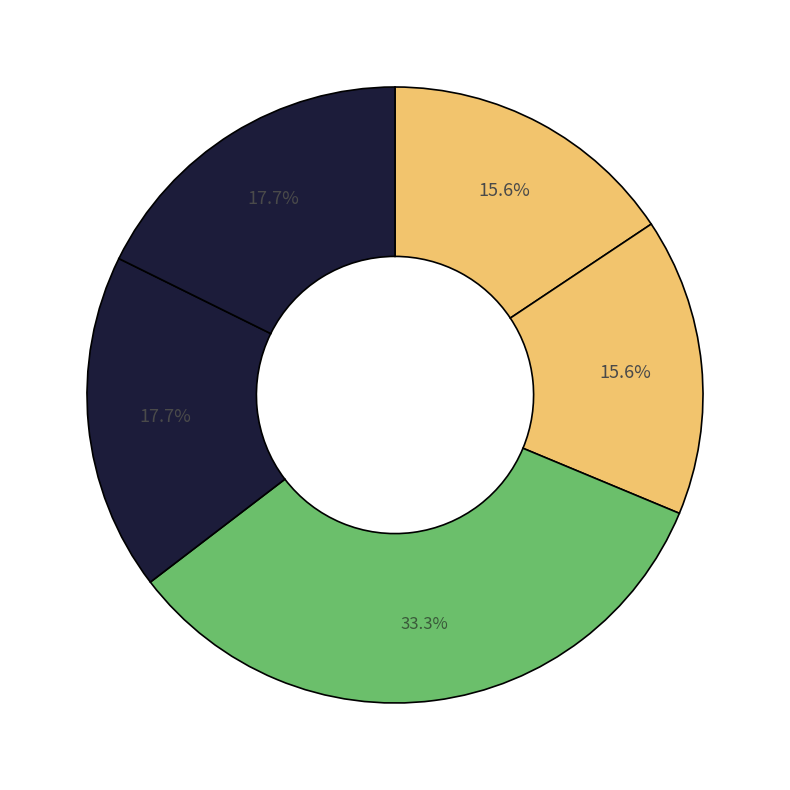

How many segments does this pie chart have?

5